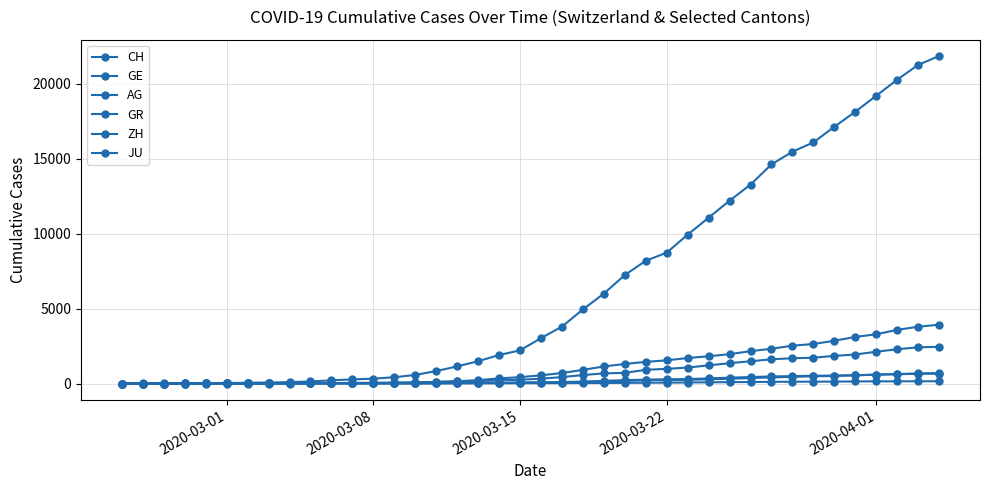

Does the chart have visible grid lines?

Yes